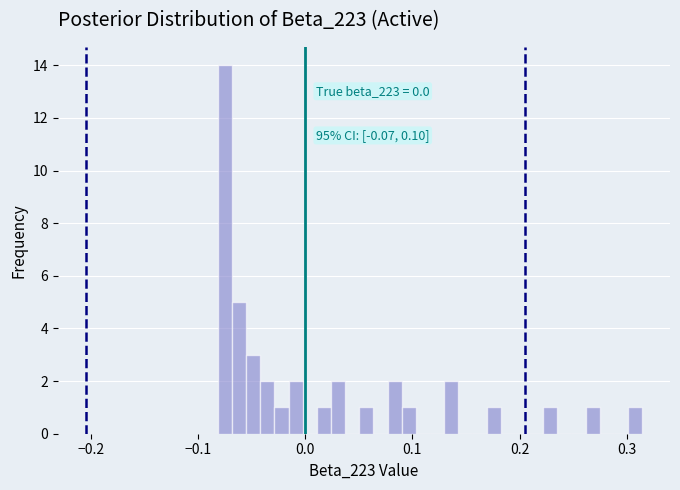

Read against the x-axis, roughly where is the centre of the tallest bar?

-0.07